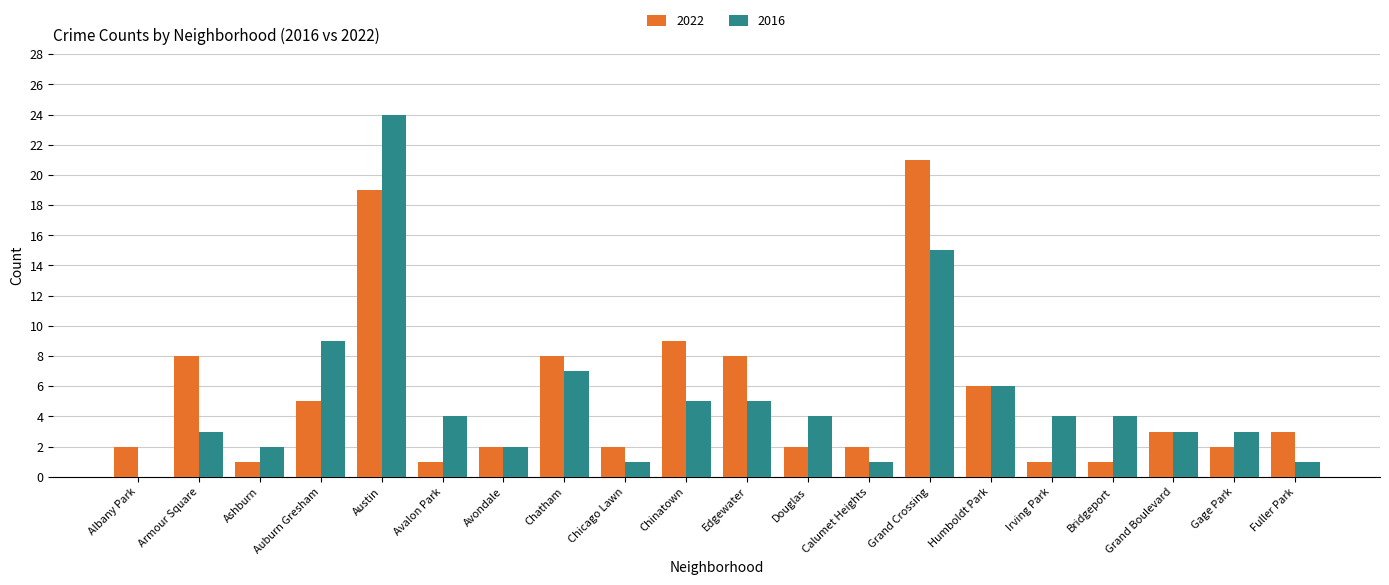

At which category is the sum across all series the highest?

Austin